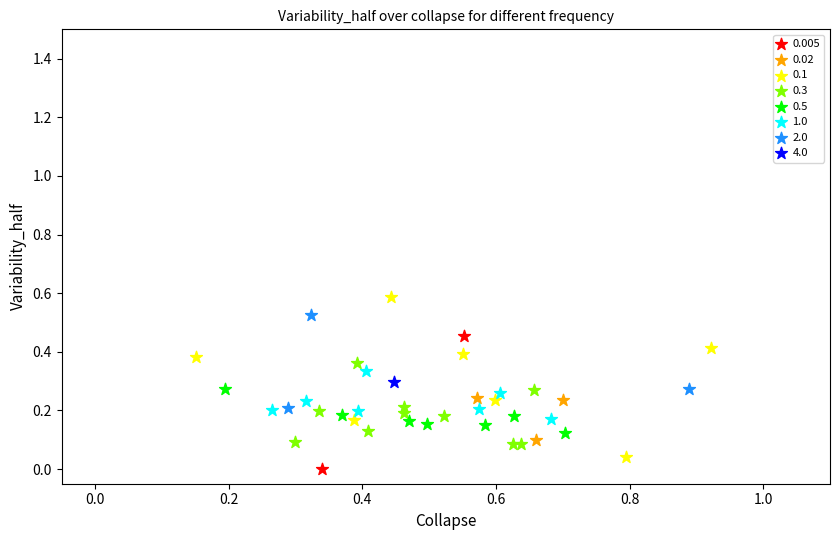

What are all the series names shown in the legend?

0.005, 0.02, 0.1, 0.3, 0.5, 1.0, 2.0, 4.0